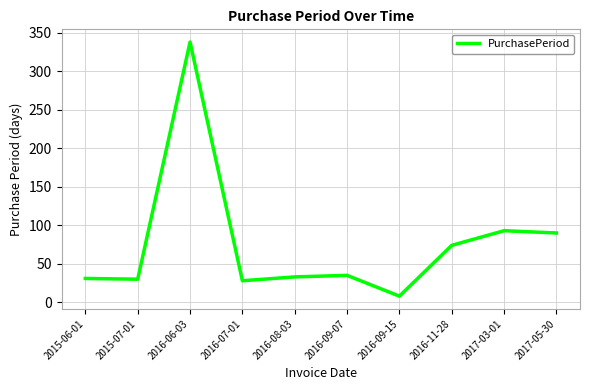

Approximately how many times larger is the value at 2015-07-01 compared to 2017-03-01?

0.3